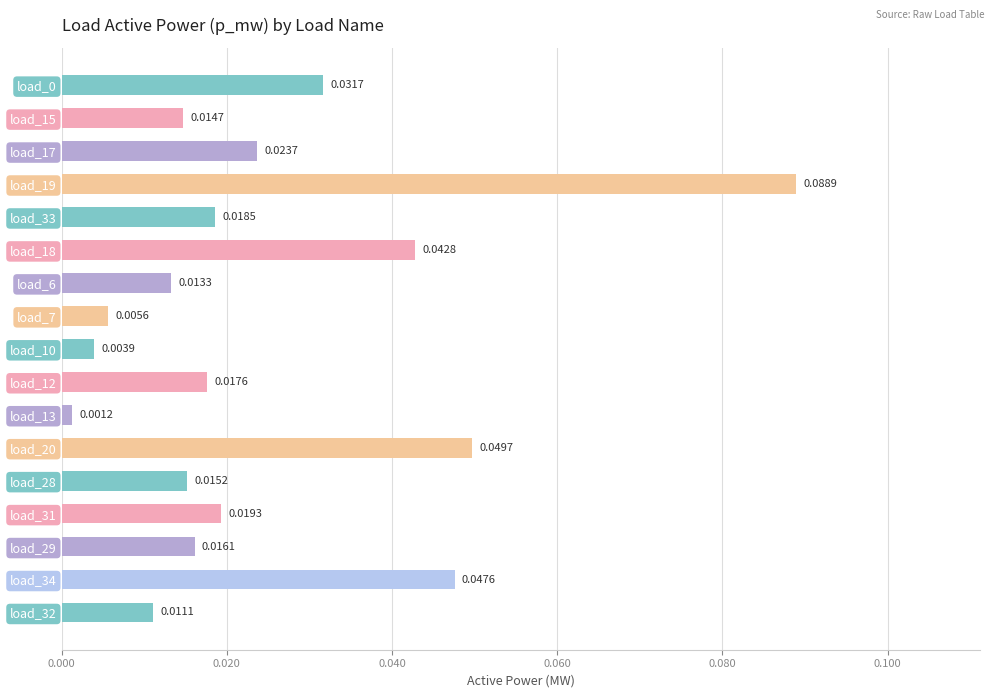

What is the sum of all values?

0.4